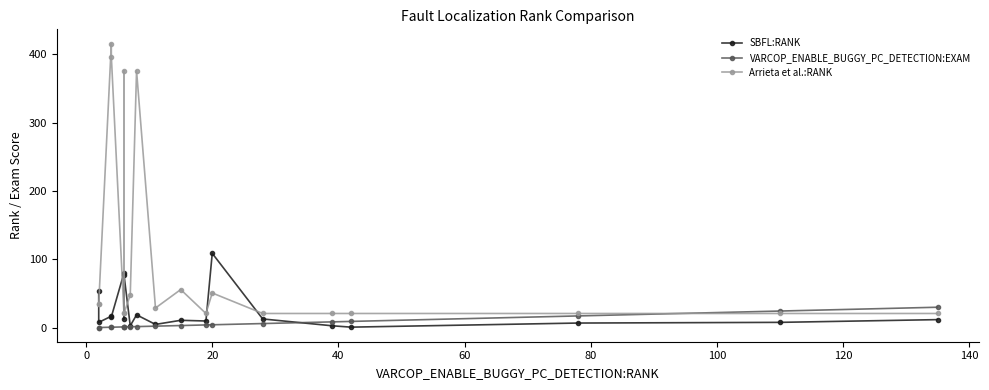

Rank the series by their average value, from lowest to highest.

VARCOP_ENABLE_BUGGY_PC_DETECTION:EXAM, SBFL:RANK, Arrieta et al.:RANK